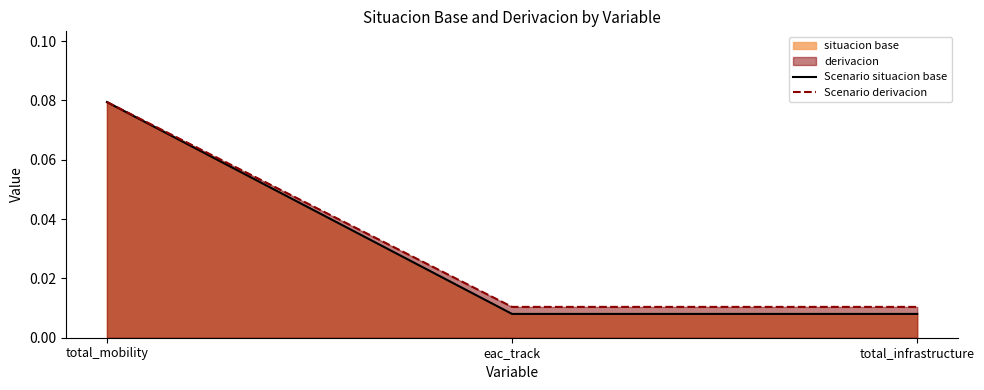

At which category is the sum across all series the highest?

total_mobility